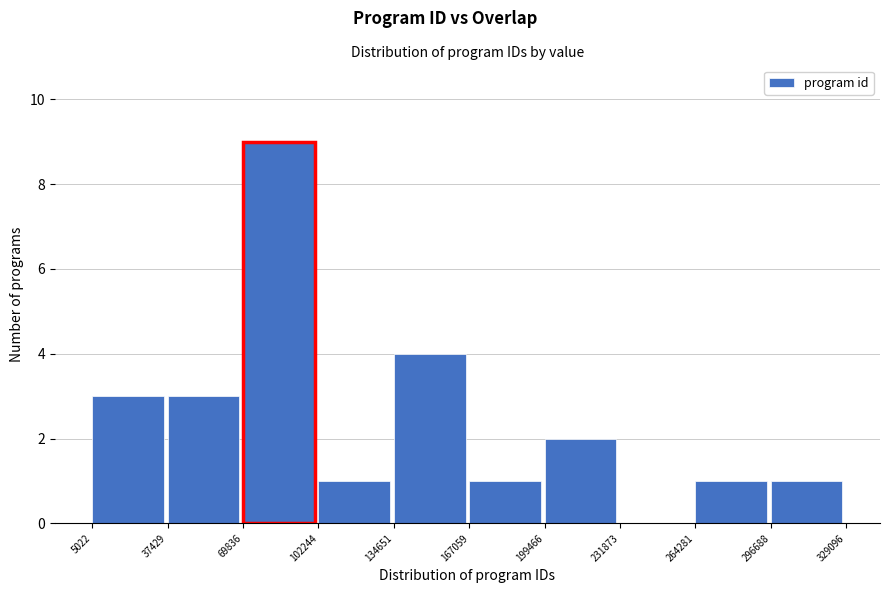

Reading left to right, list every bar in this chart as the range it spans on the x-axis followed by its height. The values are not printed on the chart, so give them approximately, as read against the axis.

5022 to 37429: 3
37429 to 69836: 3
69836 to 102244: 9
102244 to 134651: 1
134651 to 167059: 4
167059 to 199466: 1
199466 to 231873: 2
231873 to 264281: 0
264281 to 296688: 1
296688 to 329096: 1